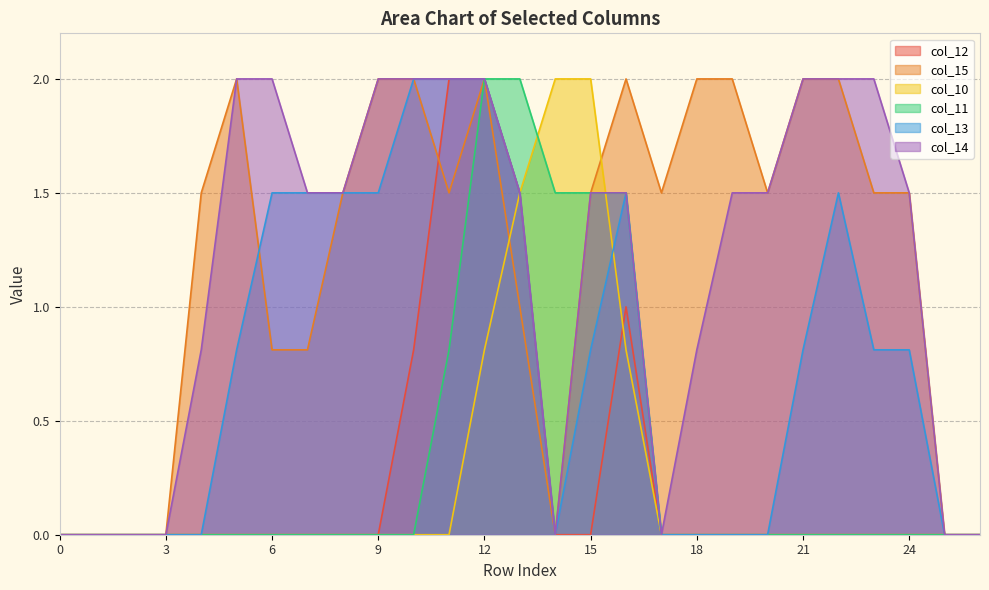

Which series changed the most between 10 and 16?

col_11